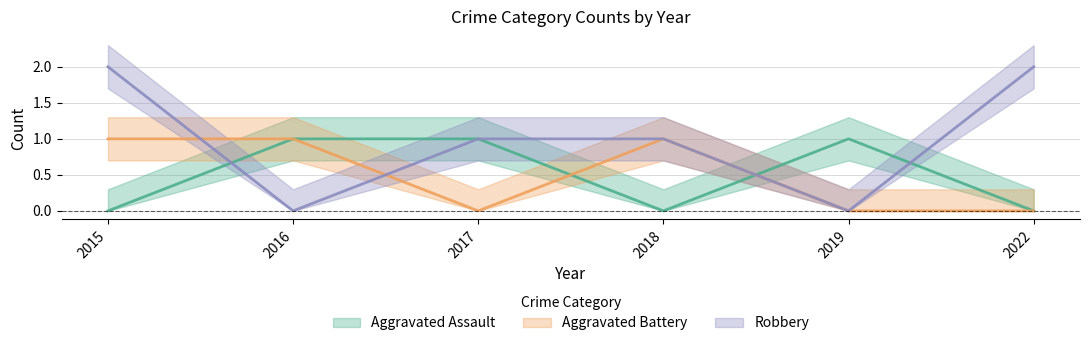

What is the value of the Aggravated Assault point at the 2nd from the left?

1